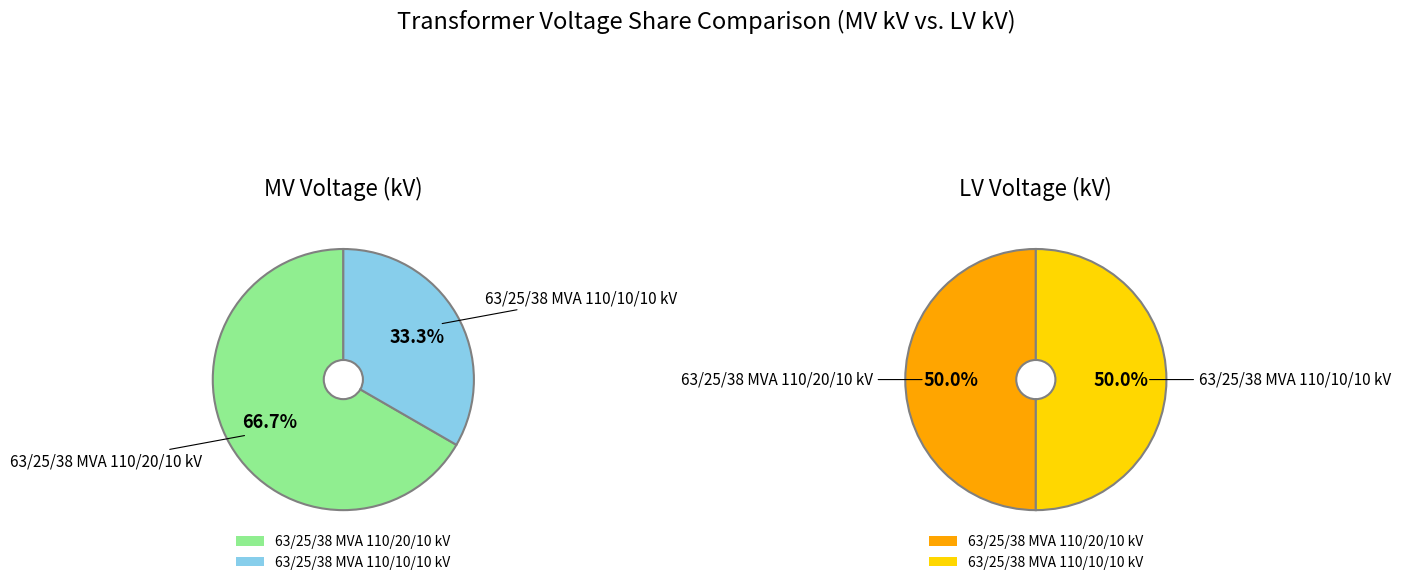

Does any single category account for the majority?

Yes